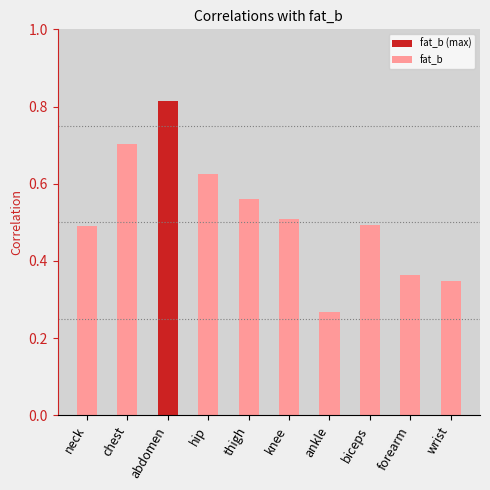

Is it true that the value at wrist is 0.2?

False